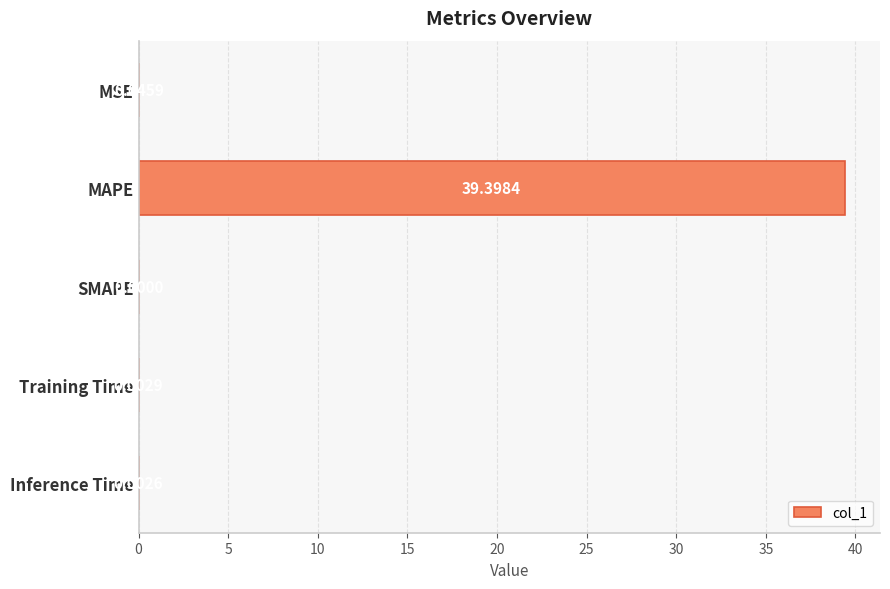

Between SMAPE and MAPE, which is larger?

MAPE